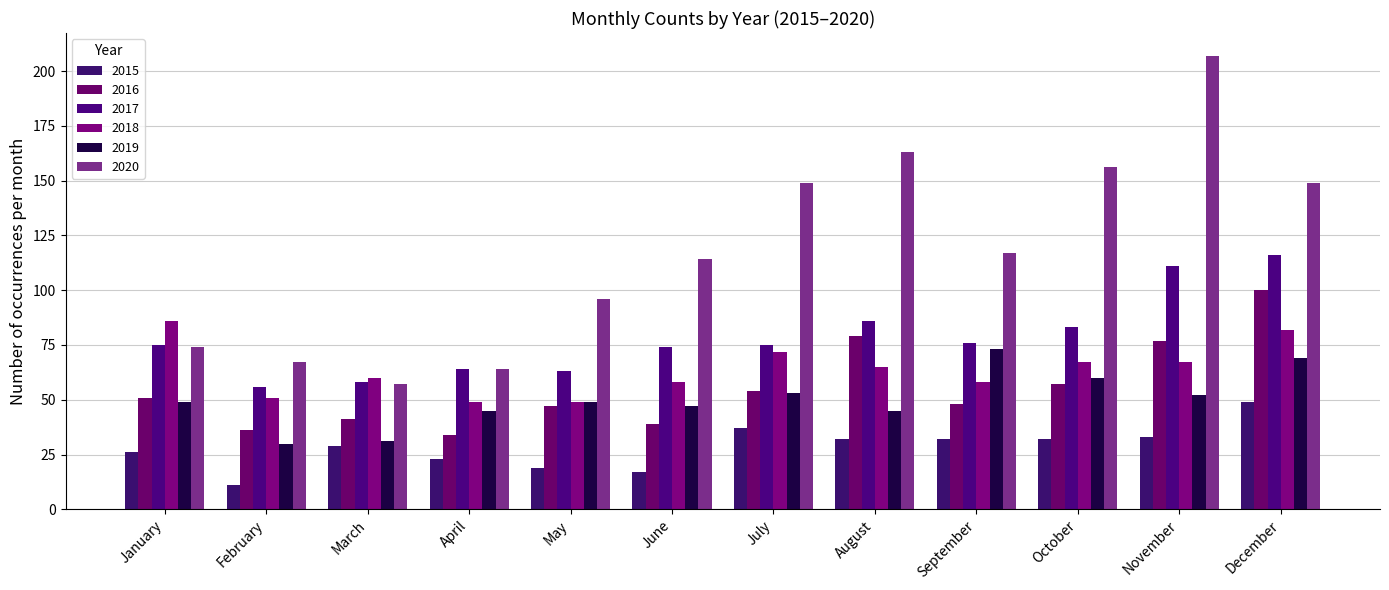

List the labels in order of 2017 value, largest first.

December, November, August, October, September, January, July, June, April, May, March, February